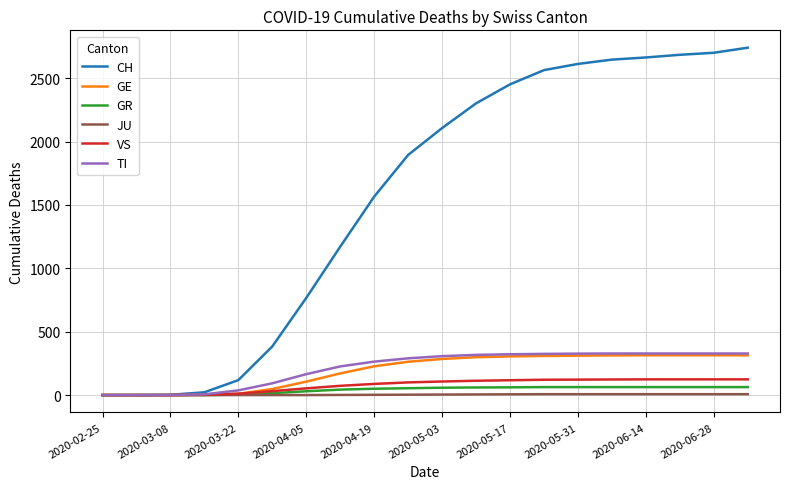

Does the chart have visible grid lines?

Yes